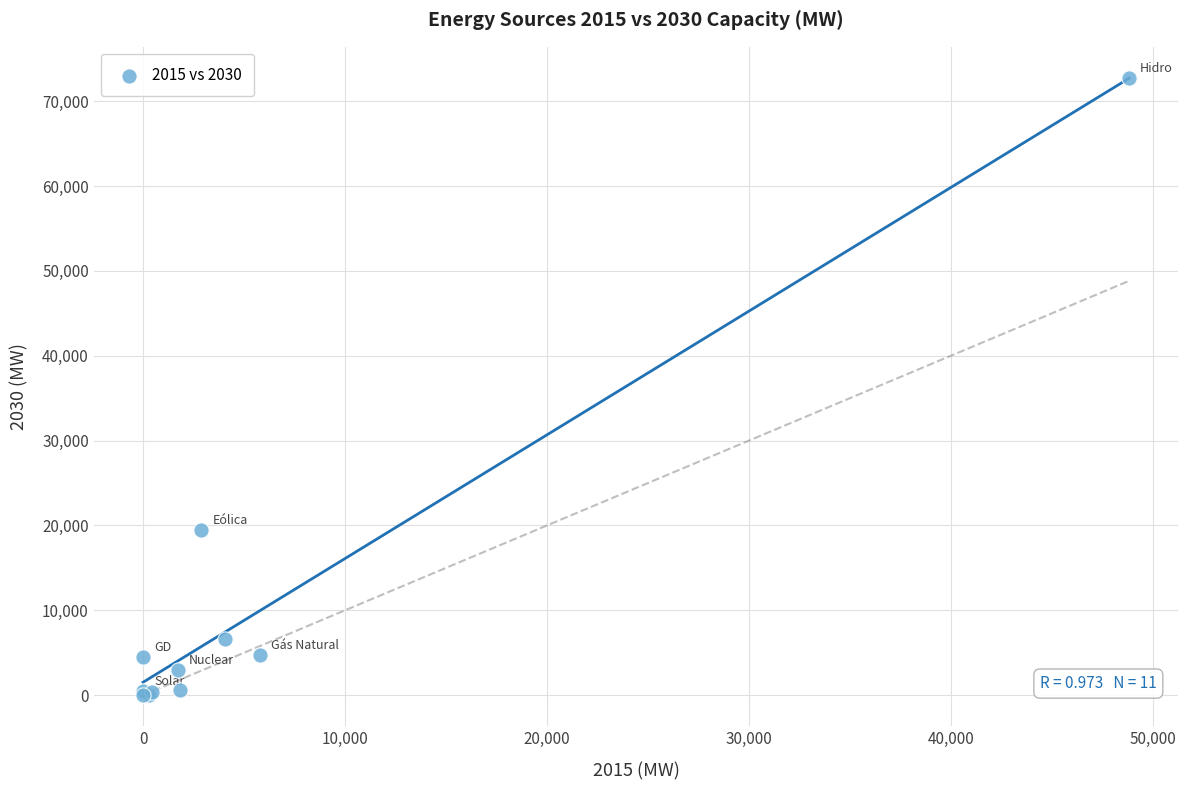

What Y value in the scatter plot is closest to 36386?

19480